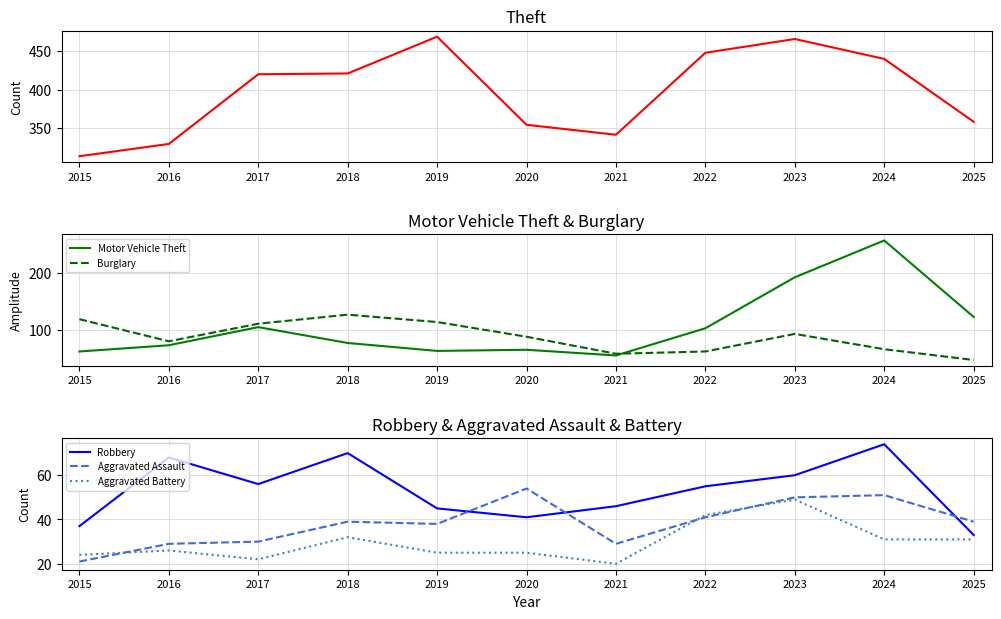

The Robbery series shows 61 at 2019. True or false?

False